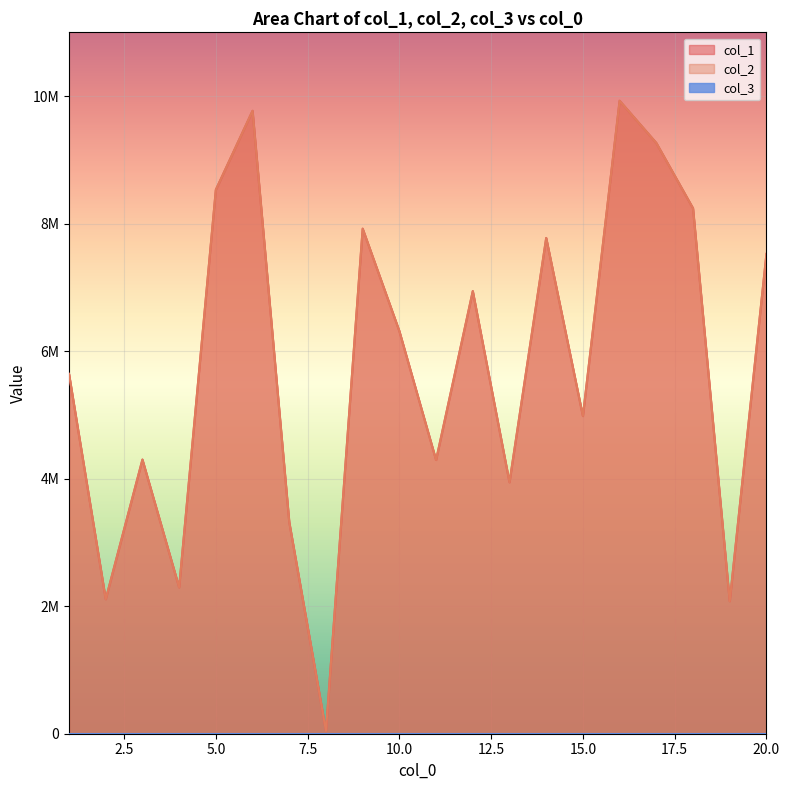

What is the value of the col_1 point at the 13th from the left?

3943230